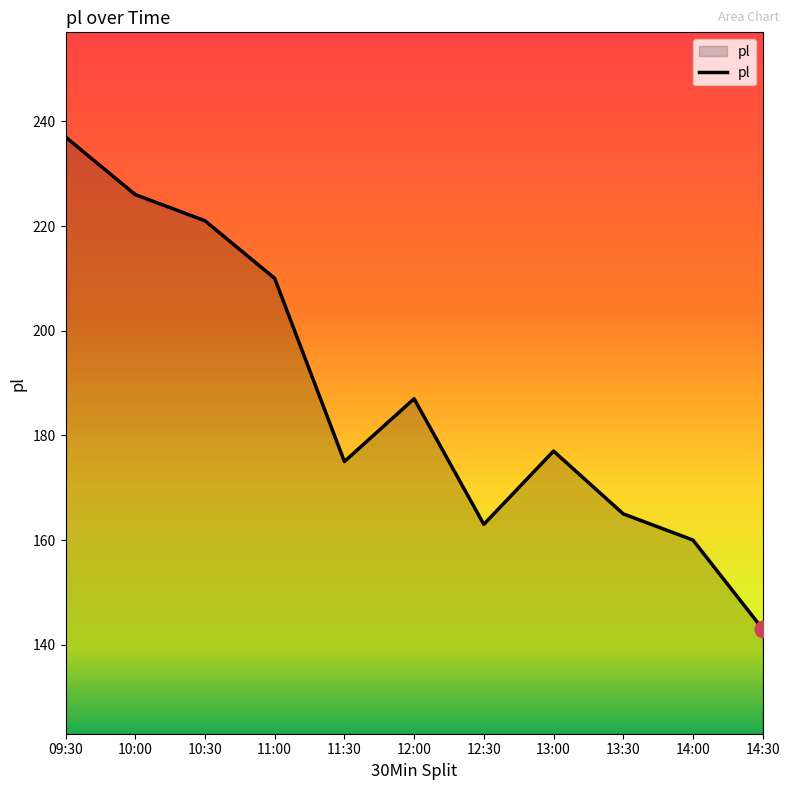

How many interior local peaks (higher than both neighbors) does the data have?

2